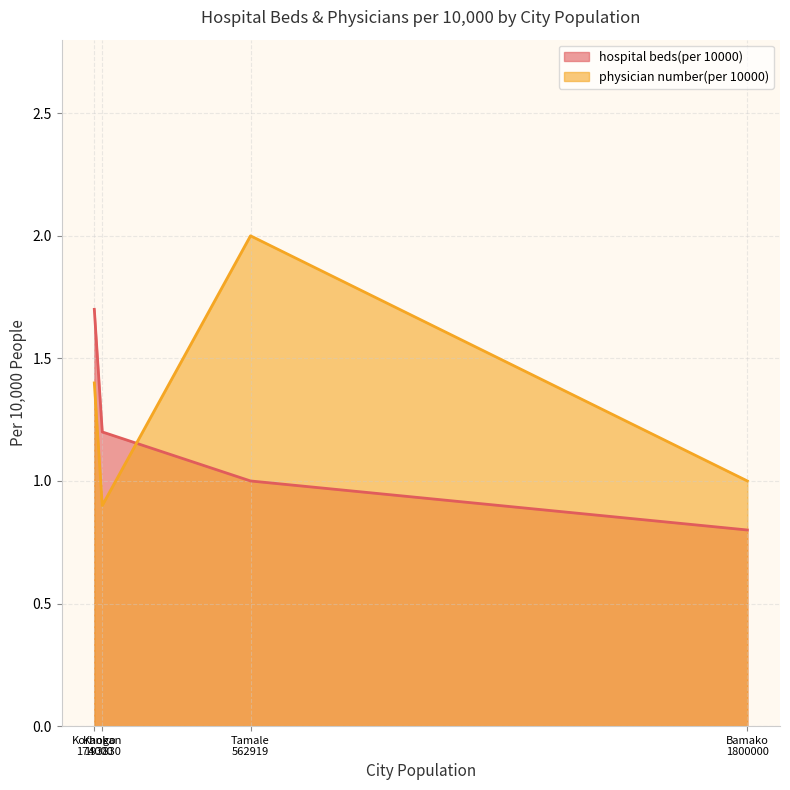

Which category has the lowest value across all series?

Bamako
1800000